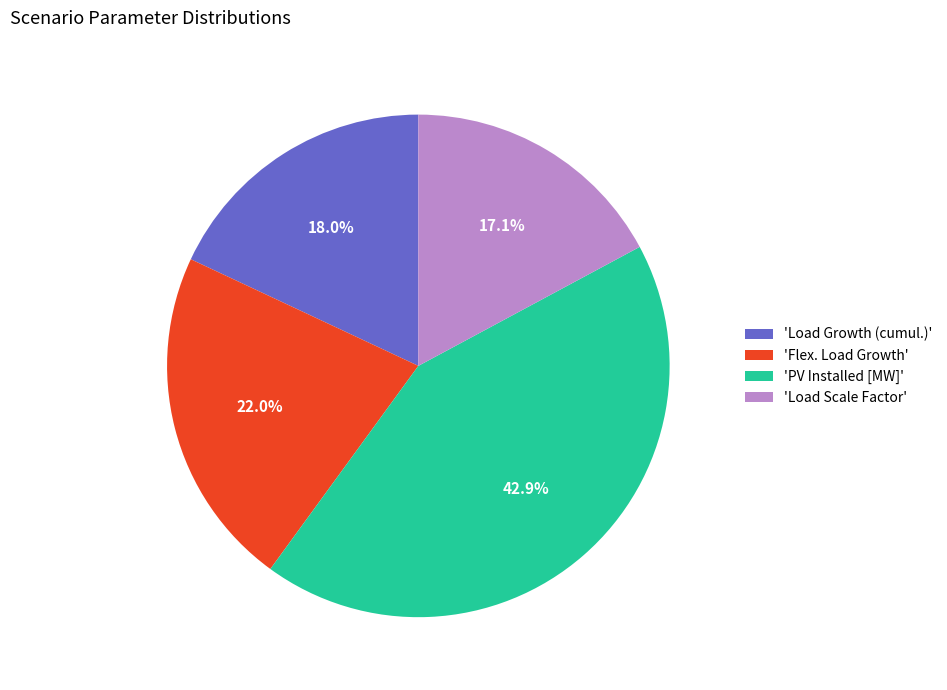

Approximately how many times larger is the value at 'Load Growth (cumul.)' compared to 'PV Installed [MW]'?

0.4